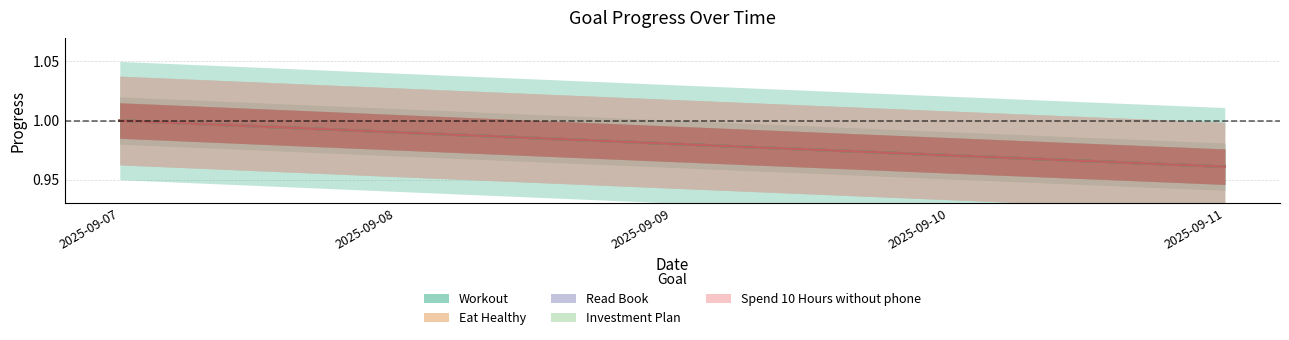

Read the Workout value at 2025-09-07.

1.0